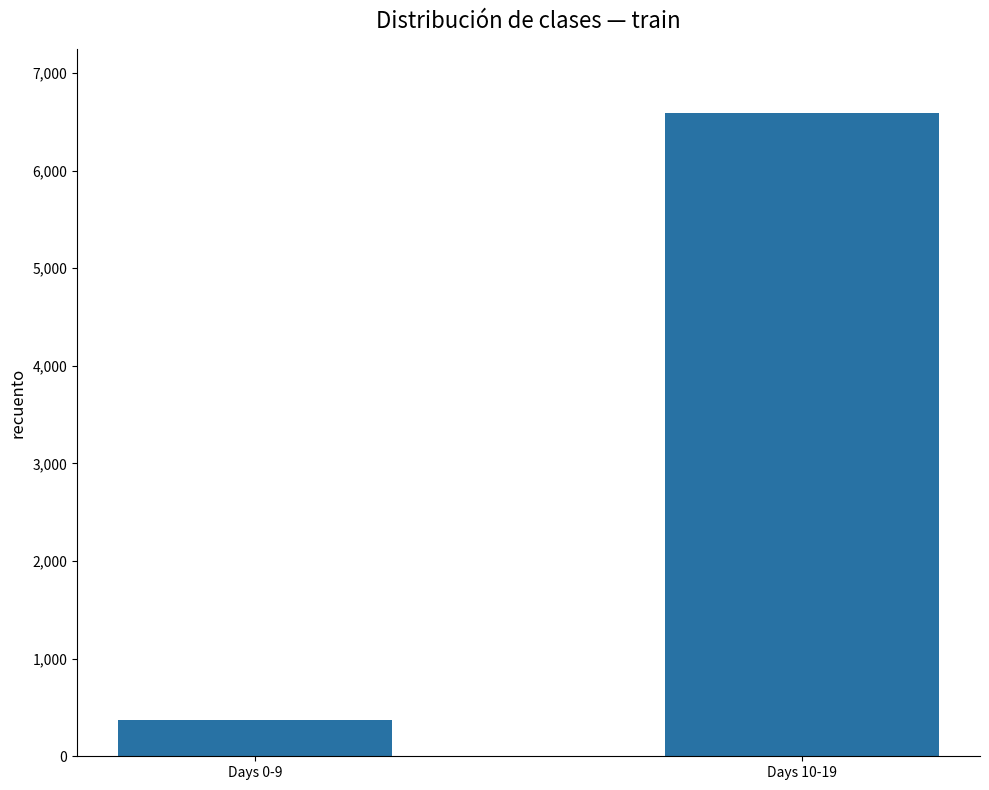

What is the value of the 1st bar from the left?

368